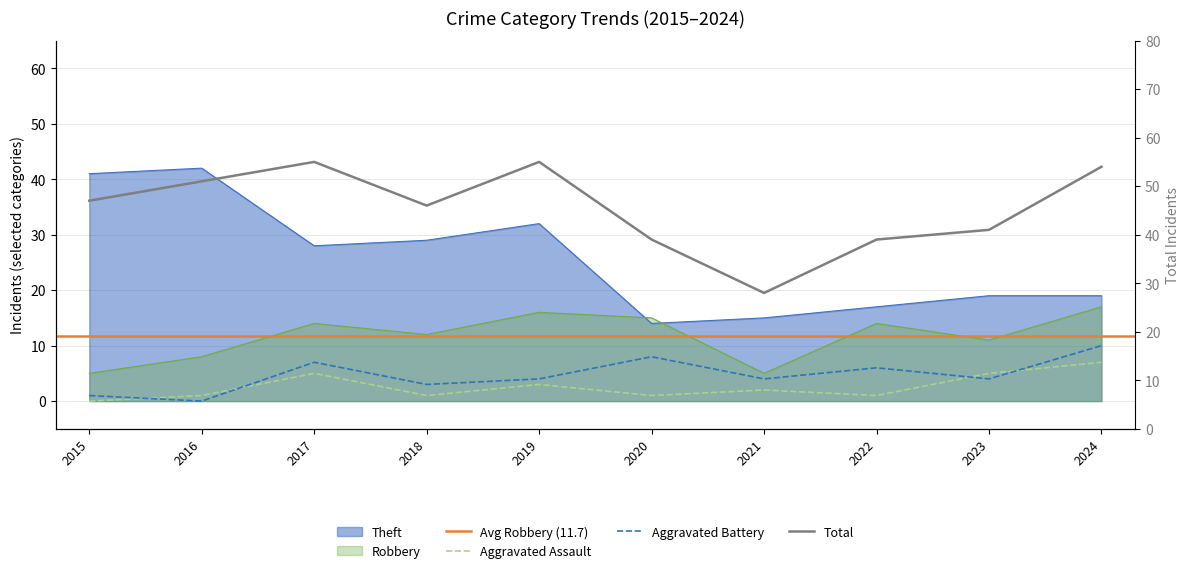

True or false: Theft and Aggravated Battery intersect in this chart.

False